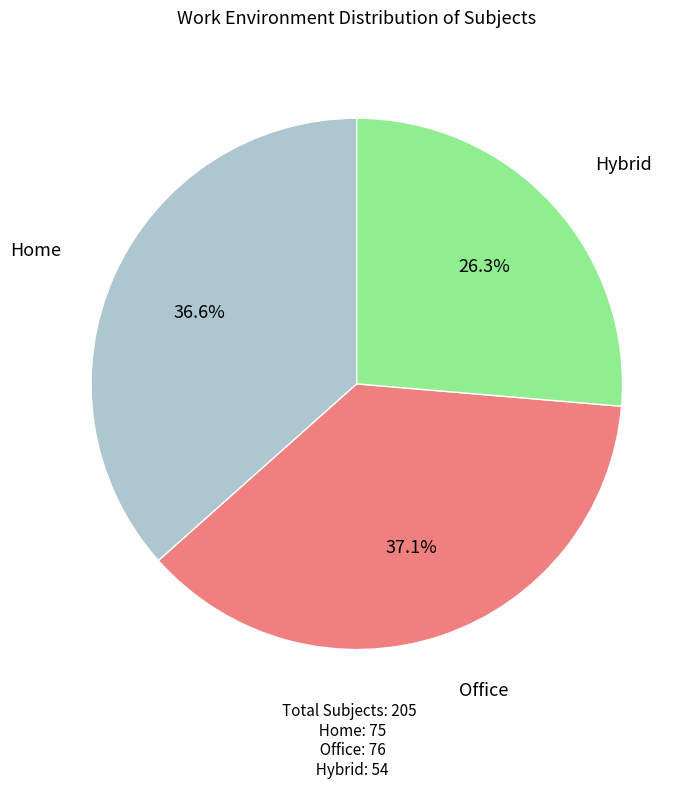

How many slices are in this pie chart?

3